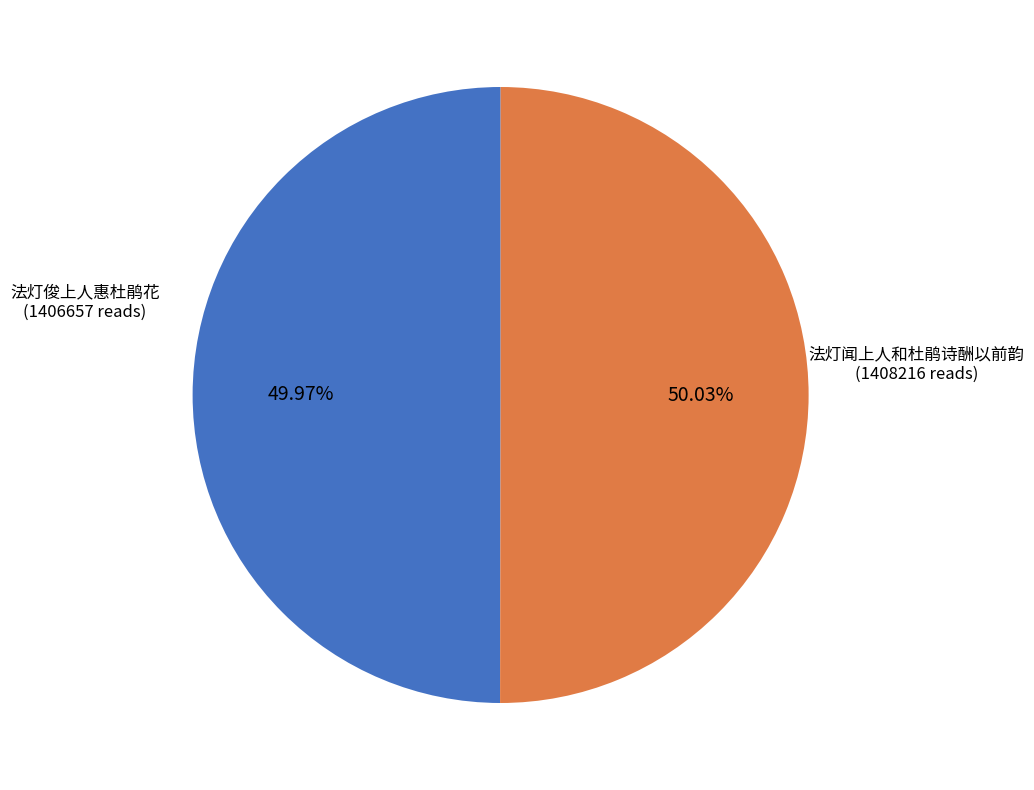

Combined, do 法灯俊上人惠杜鹃花 and 法灯闻上人和杜鹃诗酬以前韵 account for over 50%?

Yes